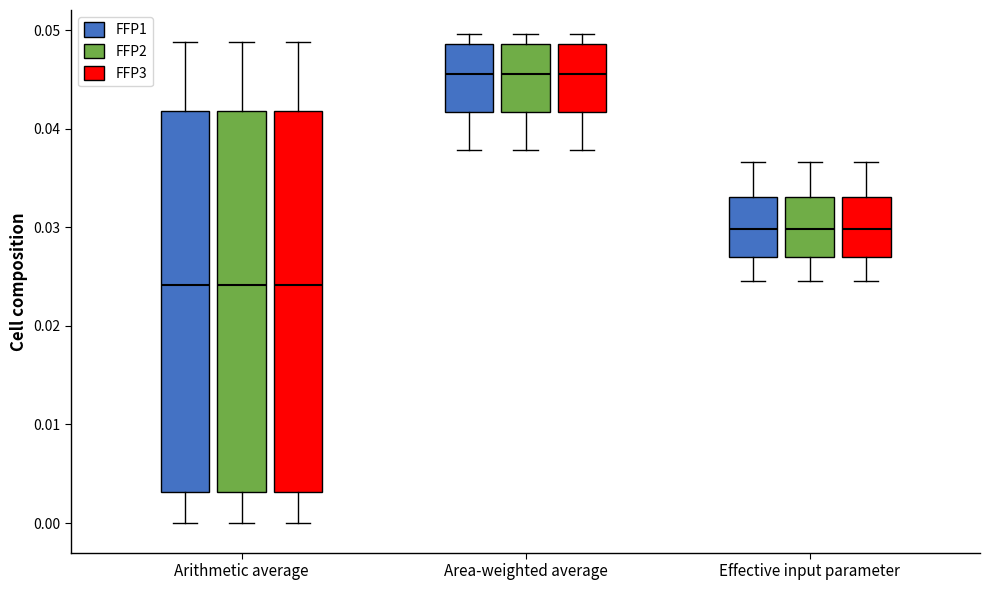

Where is the lower edge of the box for Area-weighted average (FFP1) on the y-axis? The values are not printed on the chart, so give them approximately, as read against the axis.

0.042